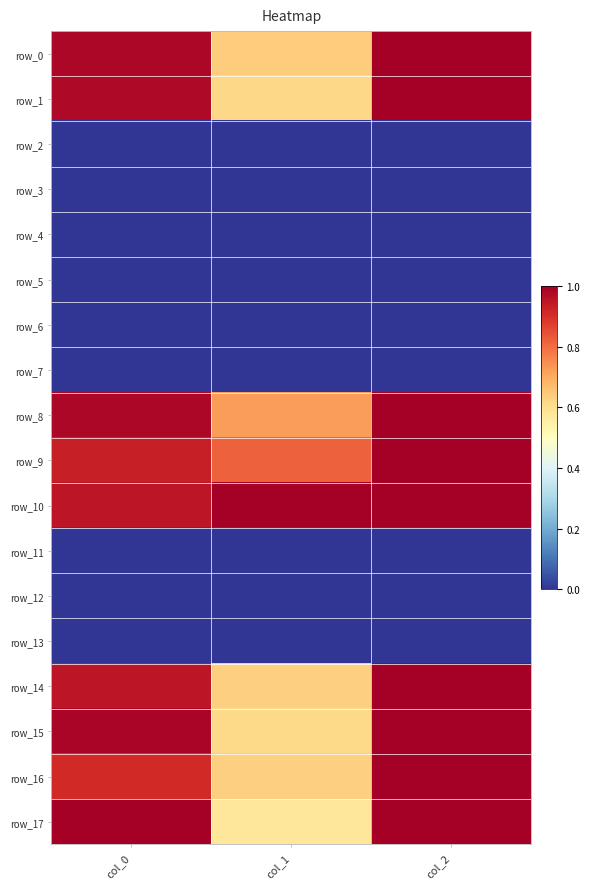

Is it true that row_5 equals 0.0 at col_2?

True